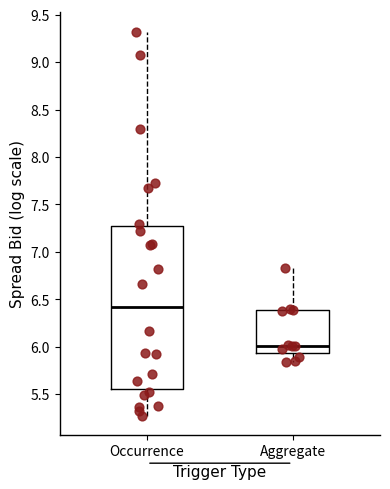

Comparing the boxes themselves (not the whiskers), which one is the tallest?

Occurrence